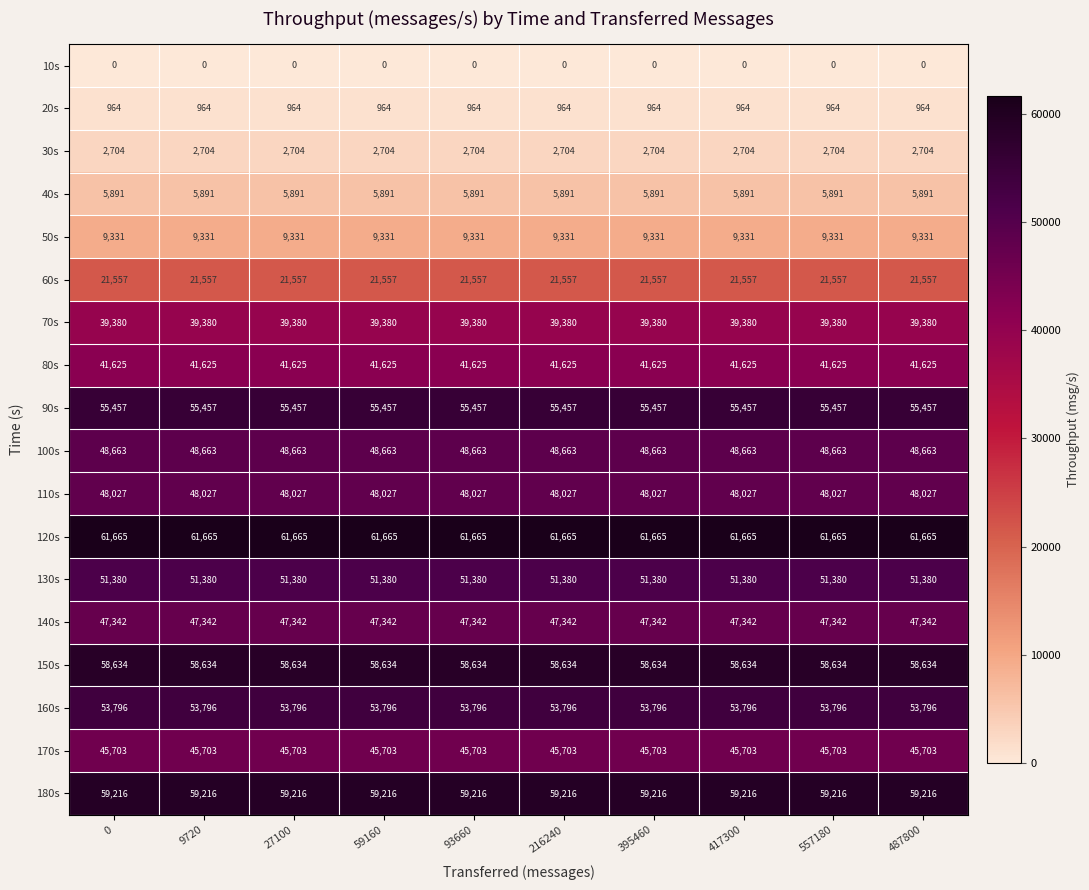

How many distinct data groups are displayed?

18